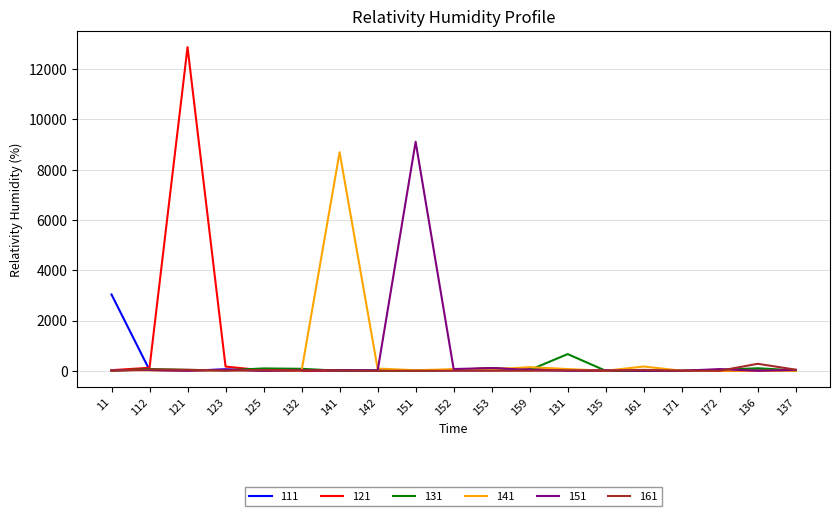

Which series has the widest spread of values?

121